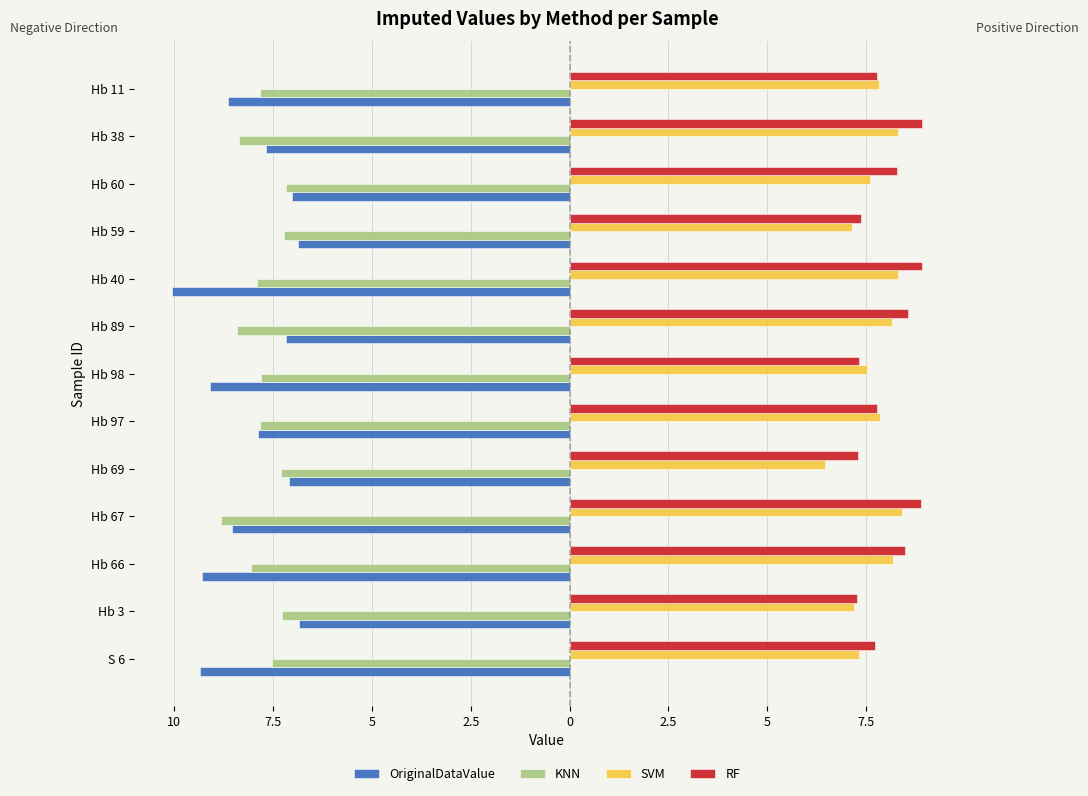

What is the label of the 12th bar from the right?

Hb 3